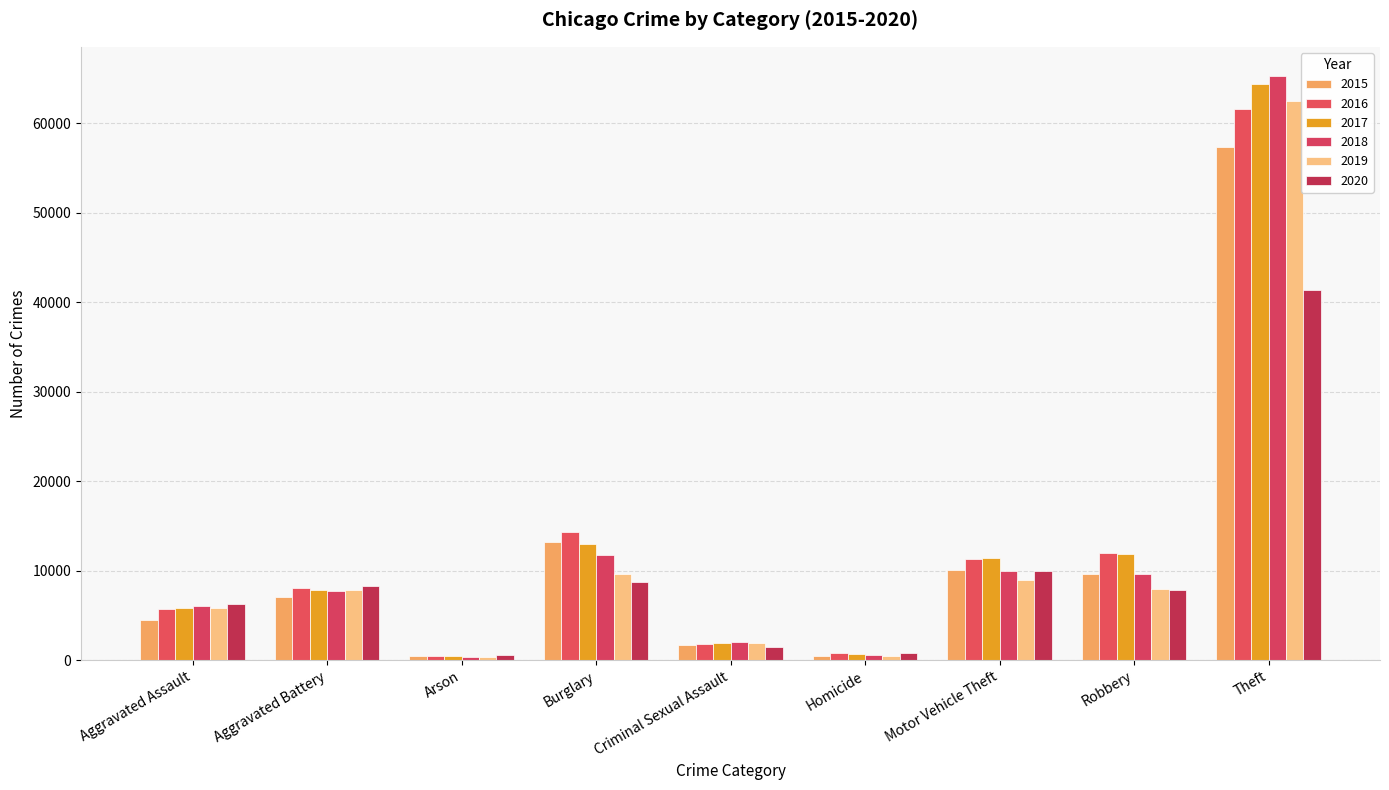

Rank the series by their maximum value, from lowest to highest.

2020, 2015, 2016, 2019, 2017, 2018